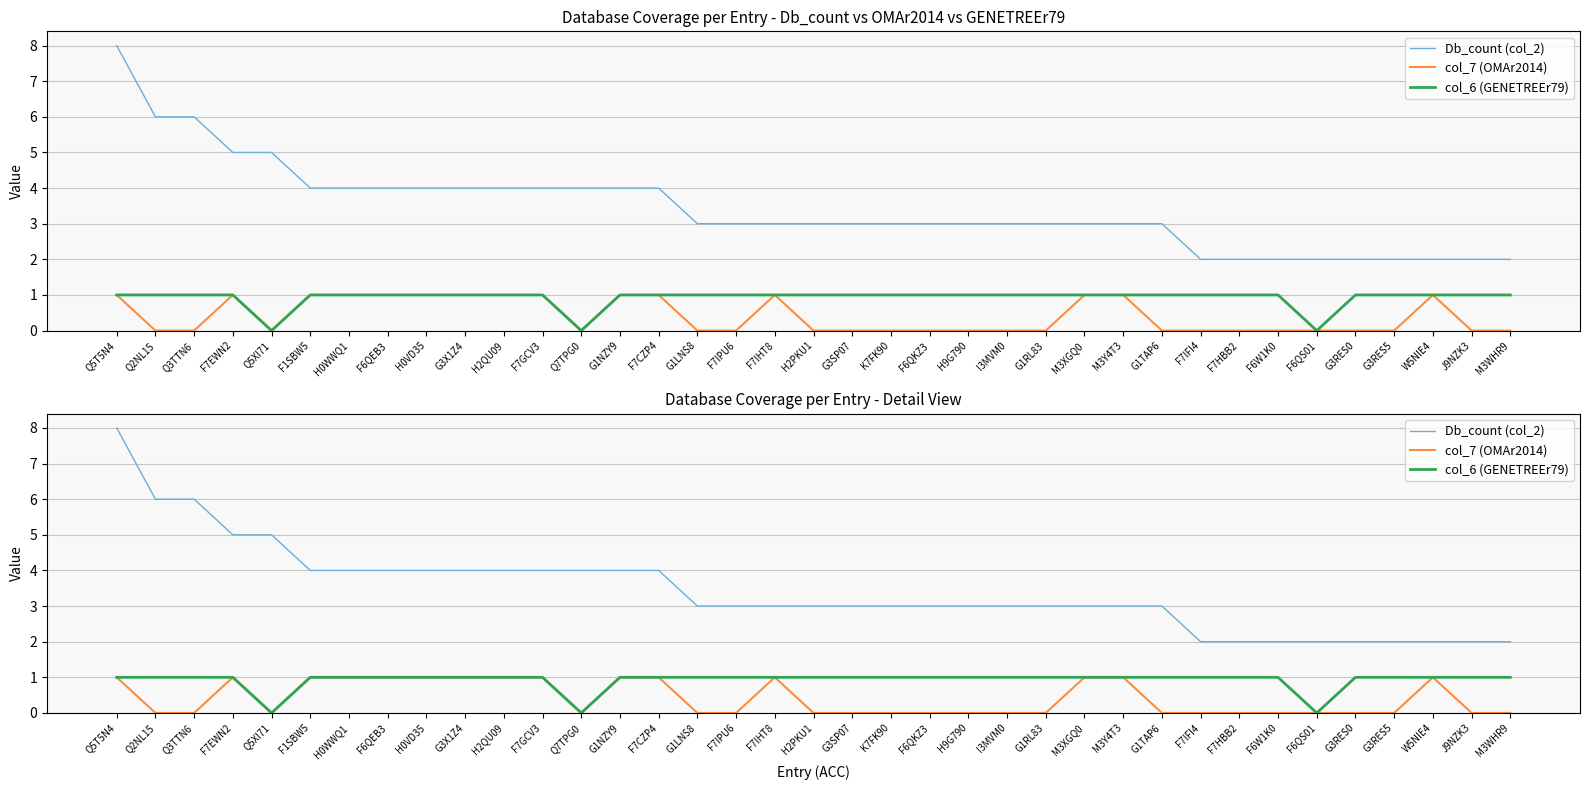

The col_7 (OMAr2014) series shows 1 at F7GCV3. True or false?

True